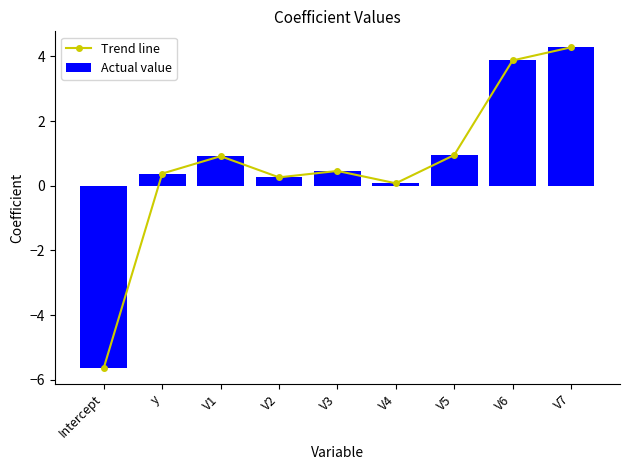

Reading left to right, what are all the values shown in this chart?

Trend line: -5.6	0.4	0.9	0.3	0.5	0.1	0.9	3.9	4.3
Actual value: -5.6	0.4	0.9	0.3	0.5	0.1	0.9	3.9	4.3